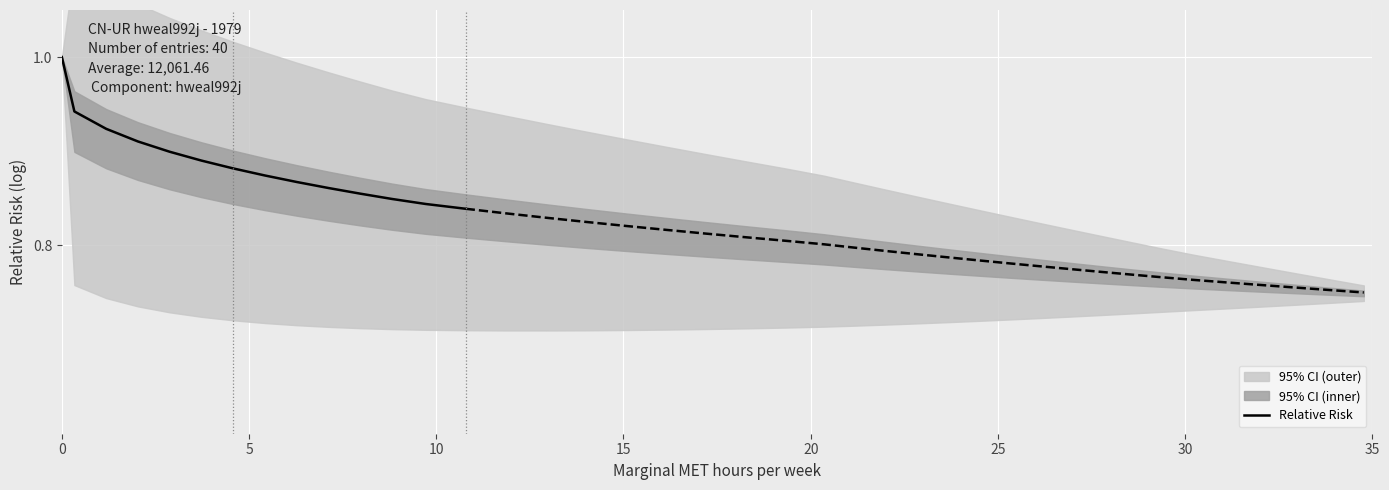

Reading left to right, list all the values displayed in this chart.

1.0	0.9	0.9	0.9	0.9	0.9	0.9	0.9	0.9	0.9	0.9	0.8	0.8	0.8